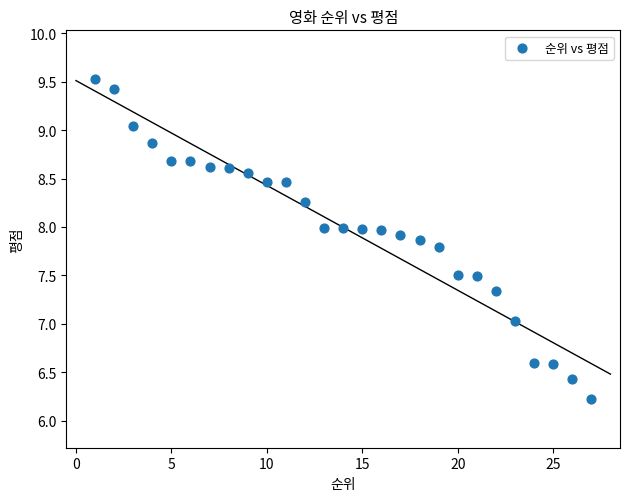

What is the range of X values (max minus min)?

26.0